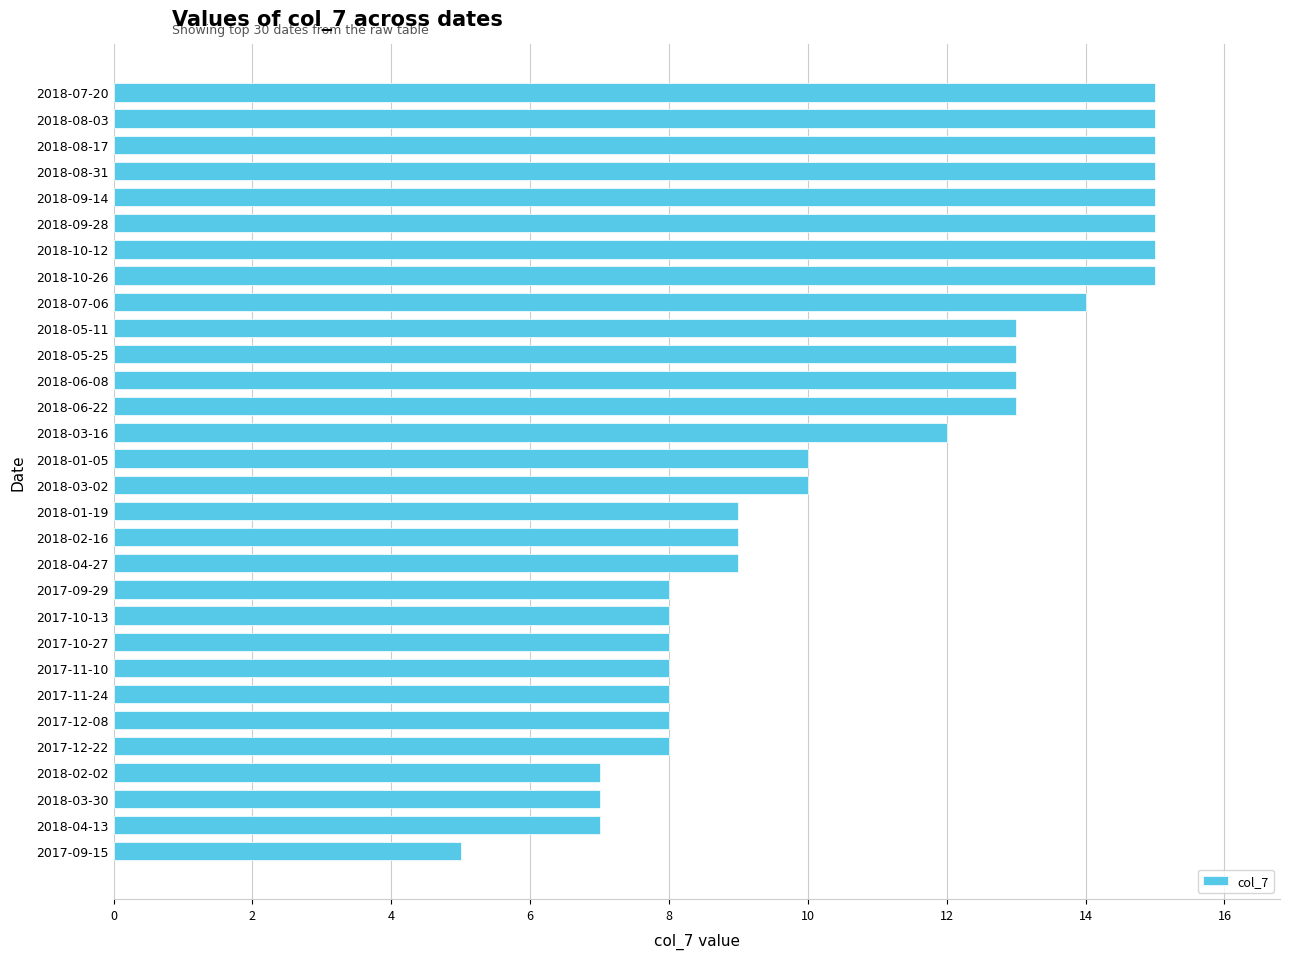

Which category has the lowest value across all series?

2017-09-15